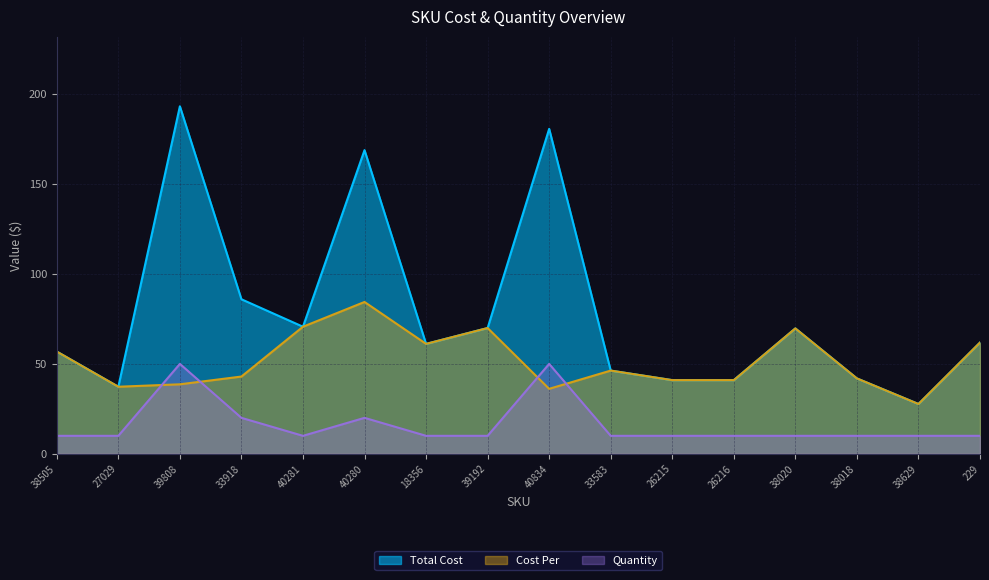

At which label does Cost Per reach its minimum?

38629